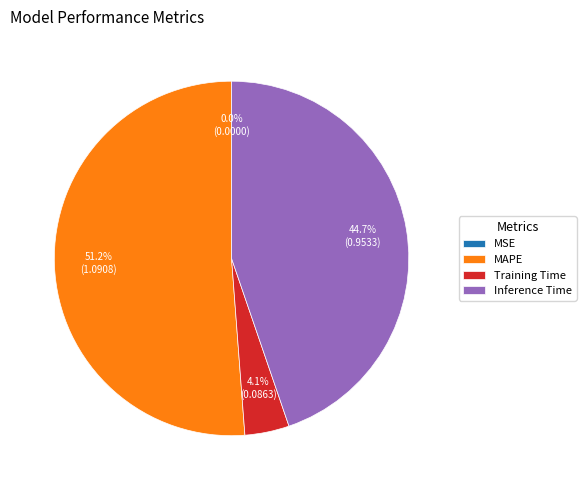

Is there a majority slice in this chart?

Yes